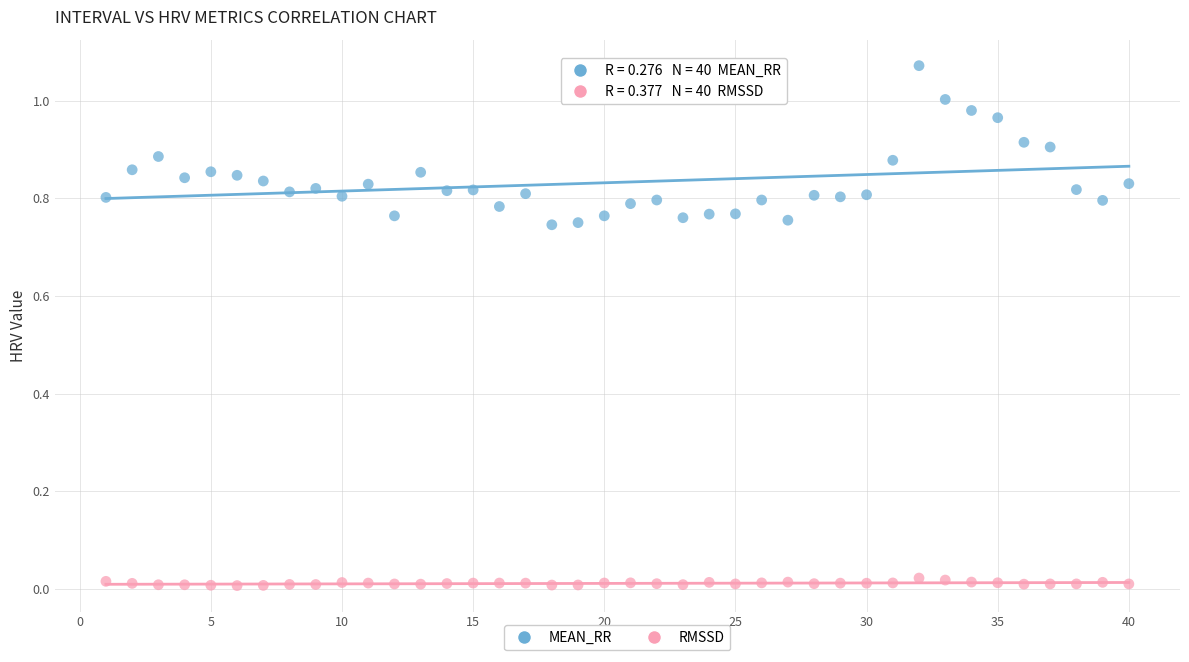

What are all the series names shown in the legend?

MEAN_RR, RMSSD